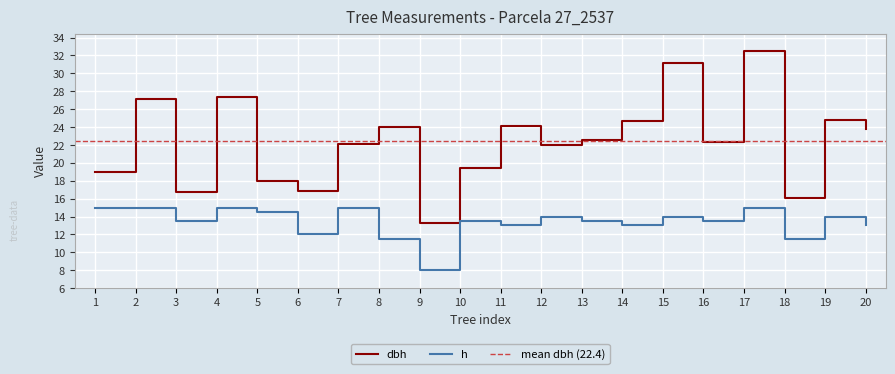

What is the value of the h point at the 11th from the left?

13.0